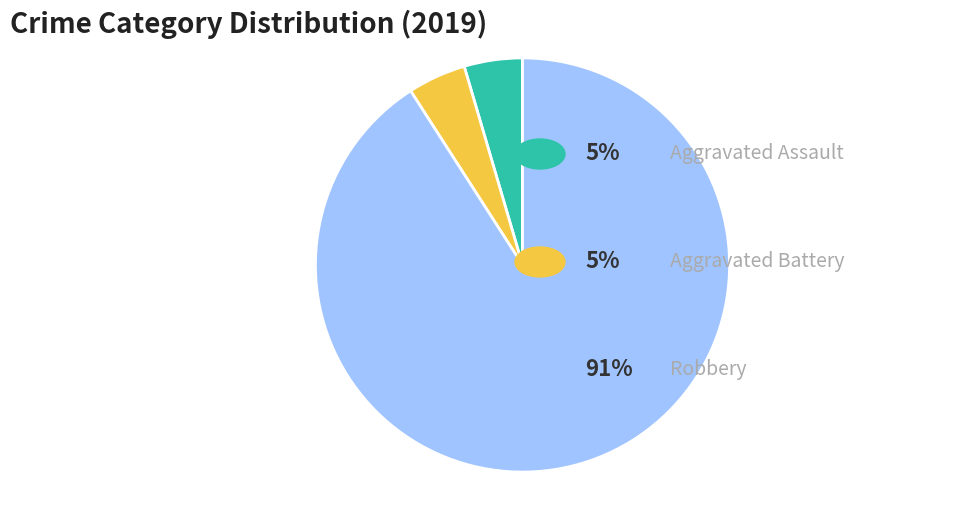

Is there a majority slice in this chart?

Yes